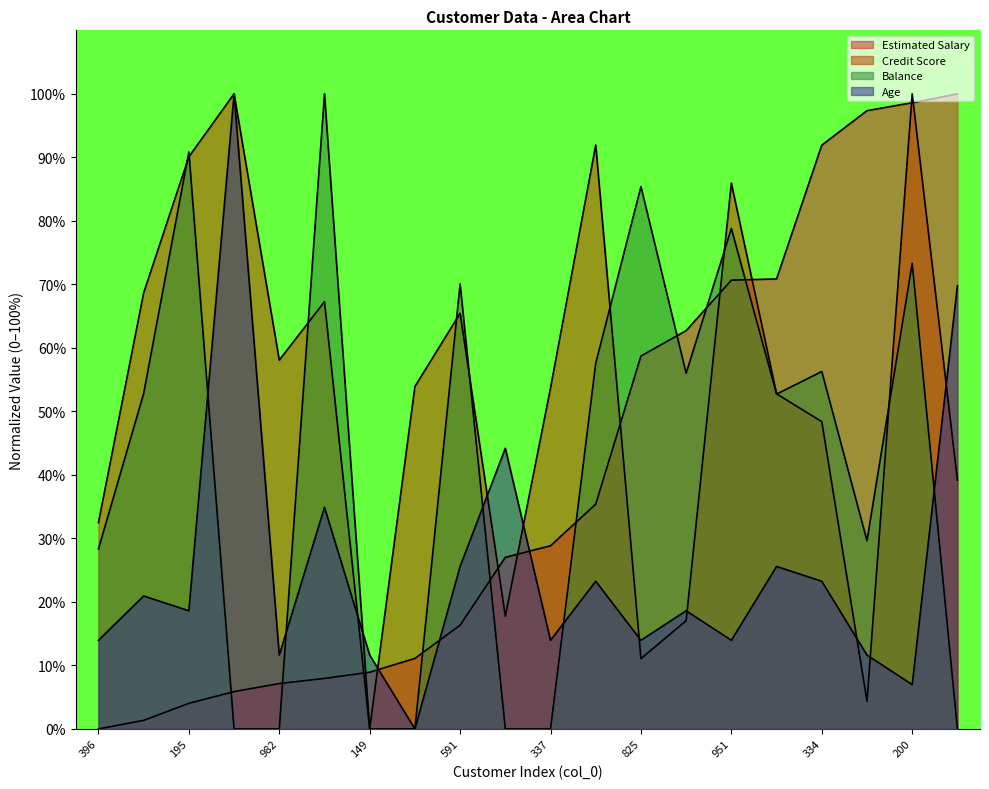

Between which two adjacent categories do Balance and Age first intersect?

195 and 559